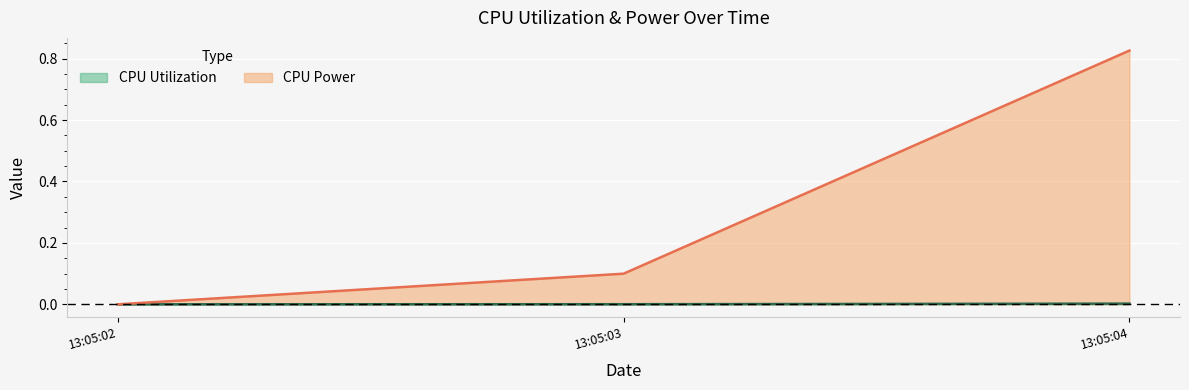

How many lines are shown in the chart?

2